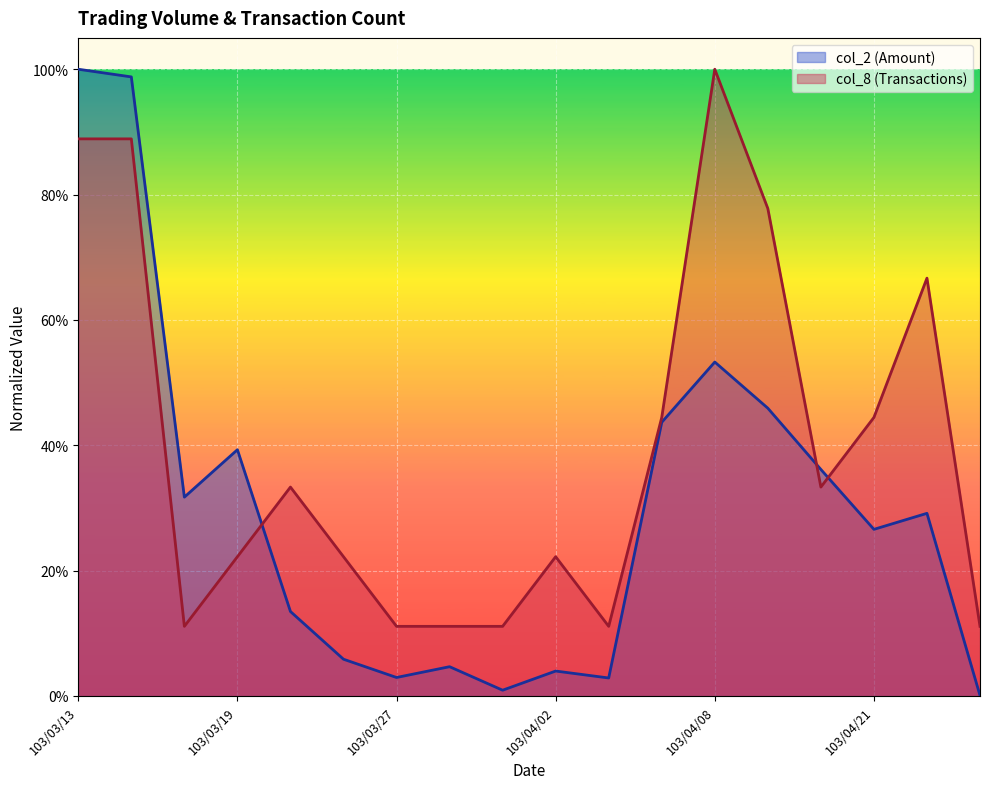

True or false: col_8 and col_2 intersect in this chart.

True